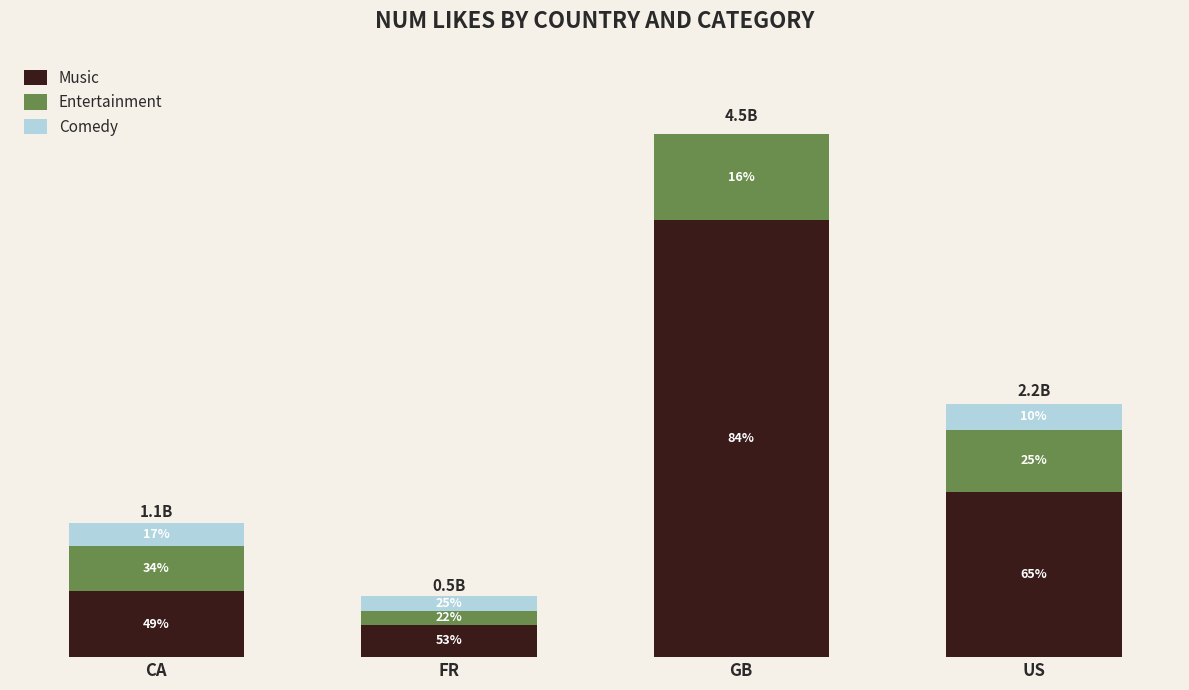

Between CA and US, which is larger?

US